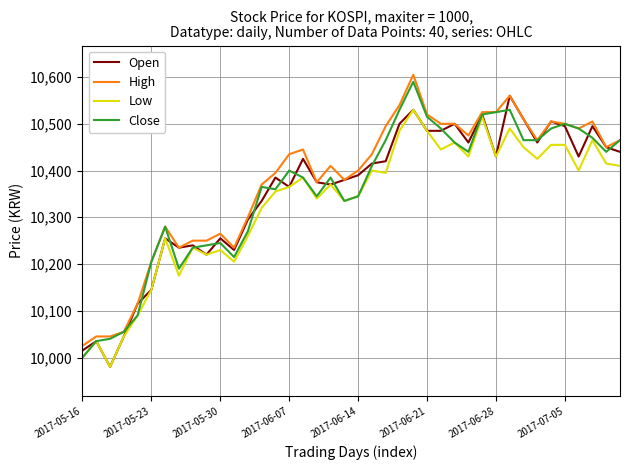

What is the minimum value for Low?

9980